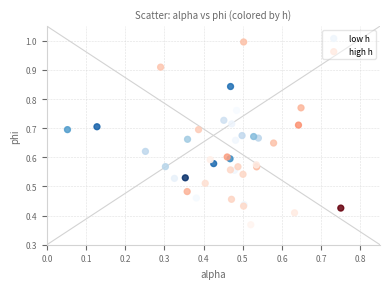

Which series has the widest spread of Y values?

high h